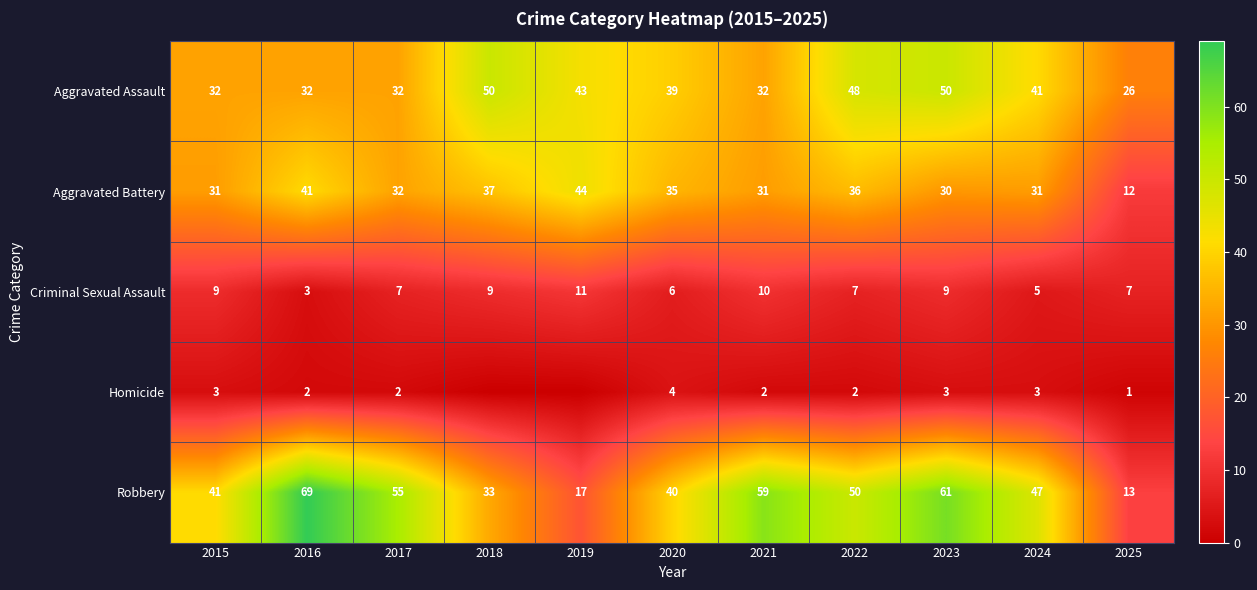

Is the value of Aggravated Assault at 2019 greater than the value of Aggravated Battery at 2016?

Yes